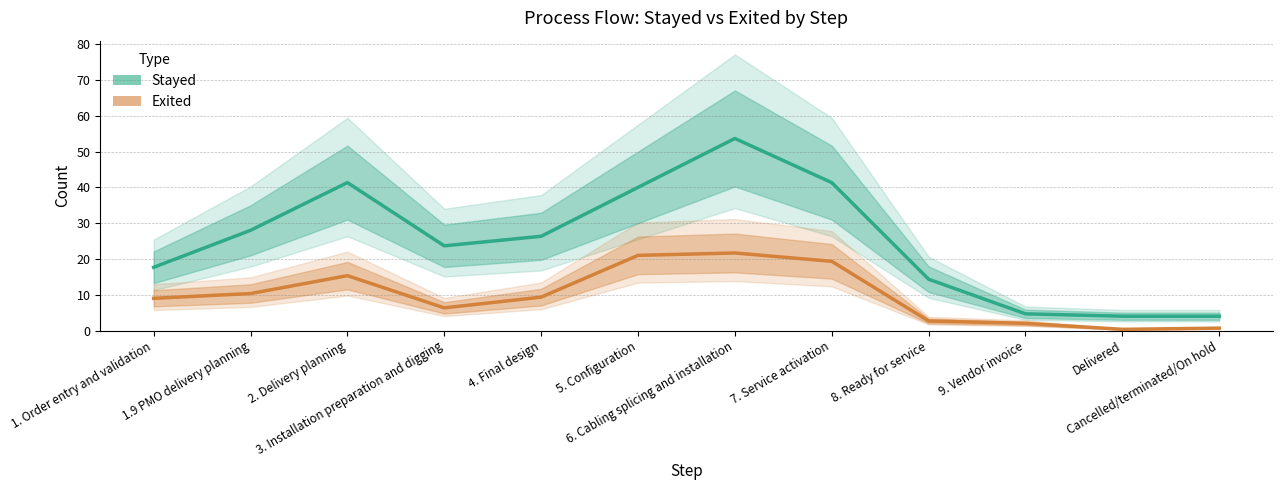

What is the difference between the maximum and minimum values in the Stayed series?

49.7